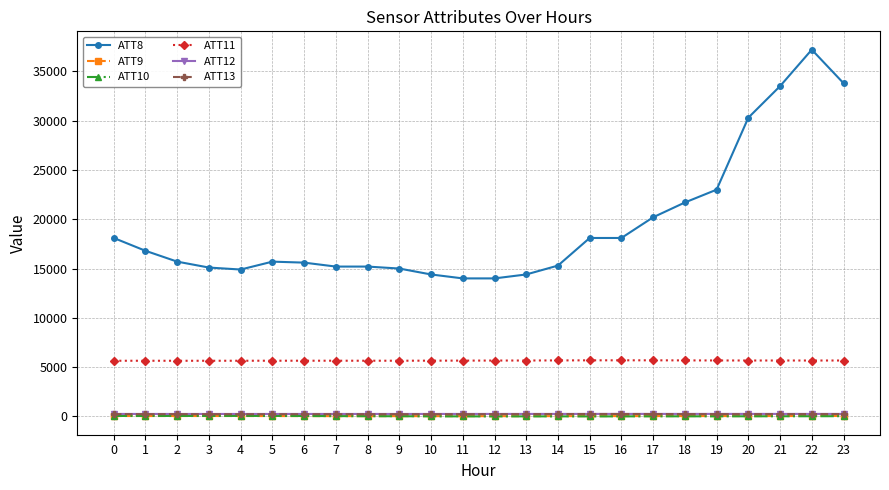

True or false: ATT11 and ATT8 intersect in this chart.

False